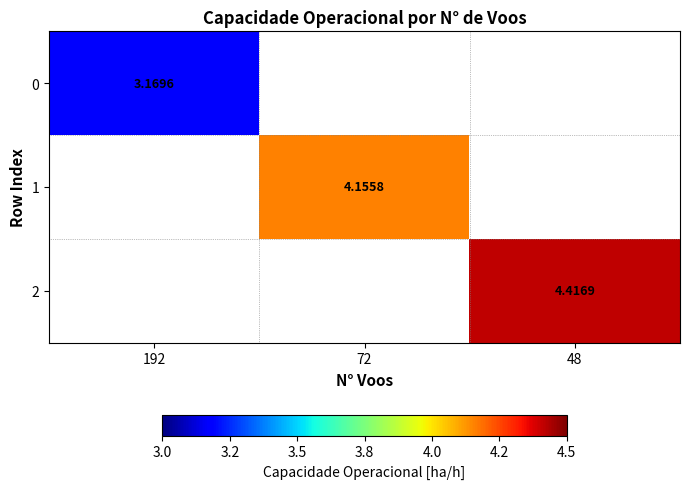

Is the value of 0 at 192 greater than the value of 1 at 72?

No